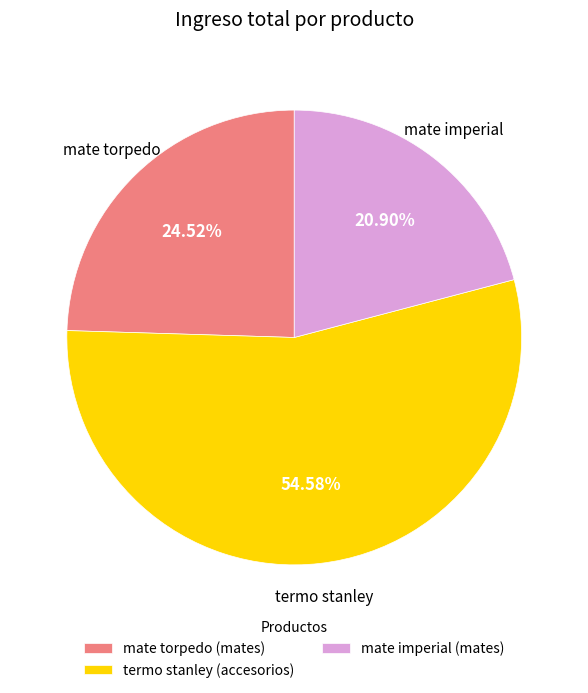

To the nearest percent, what portion does mate torpedo represent?

25%